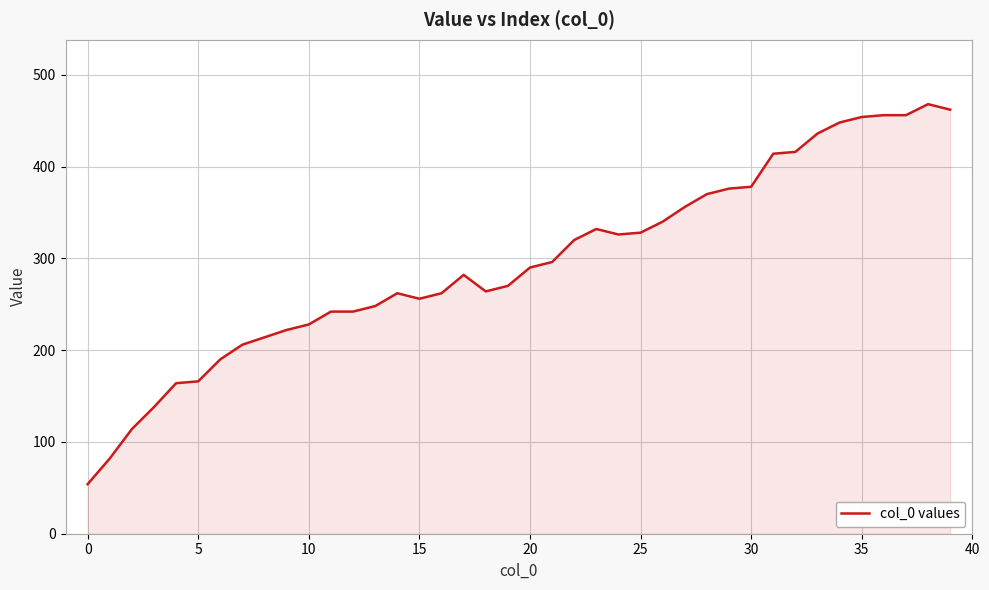

What is the minimum value shown in the chart?

54